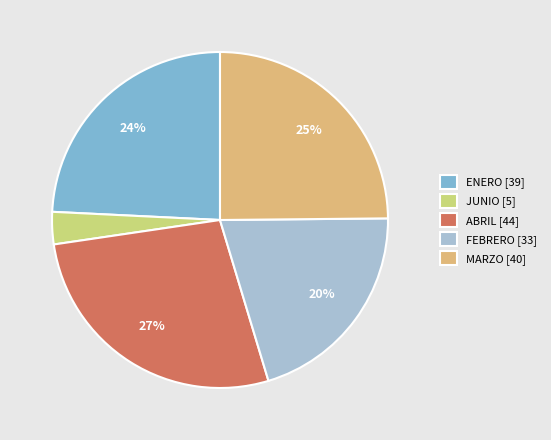

Is it true that JUNIO [5] is 3% of the pie?

True